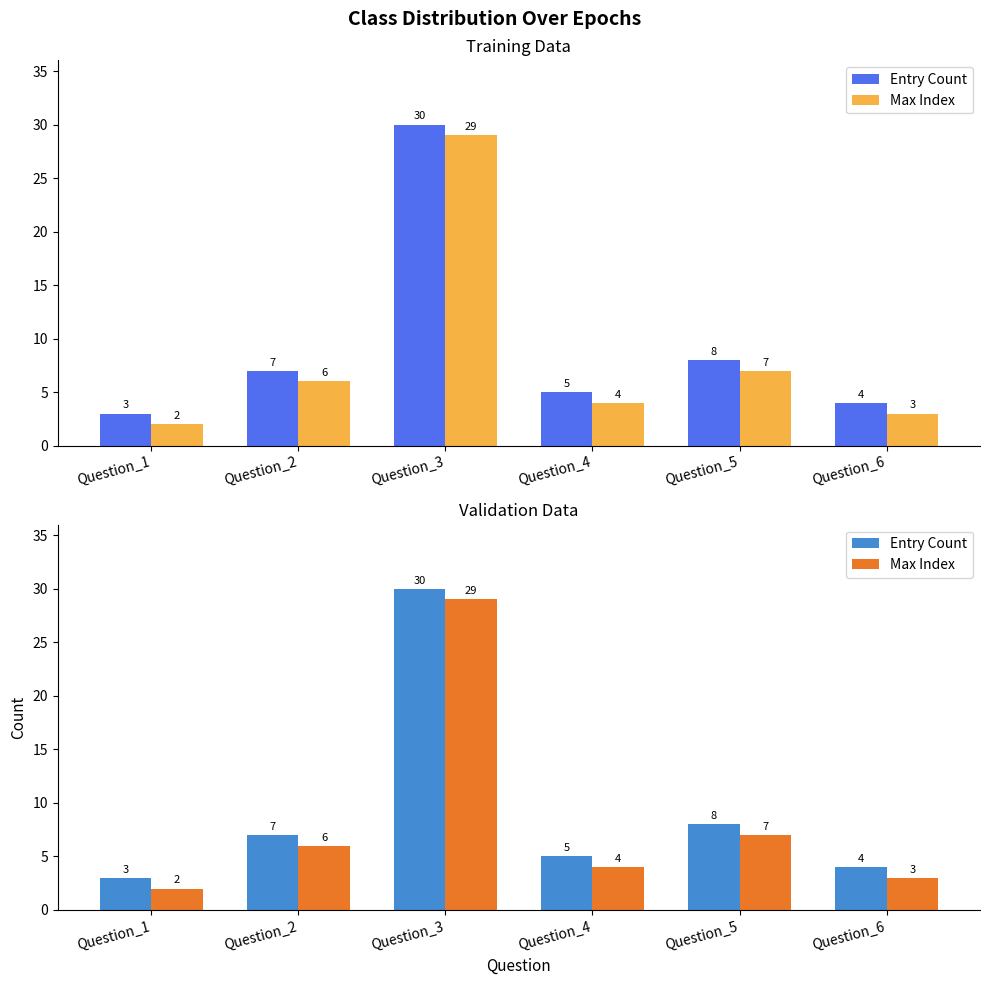

Where does the Entry Count series first go above 7?

Question_3